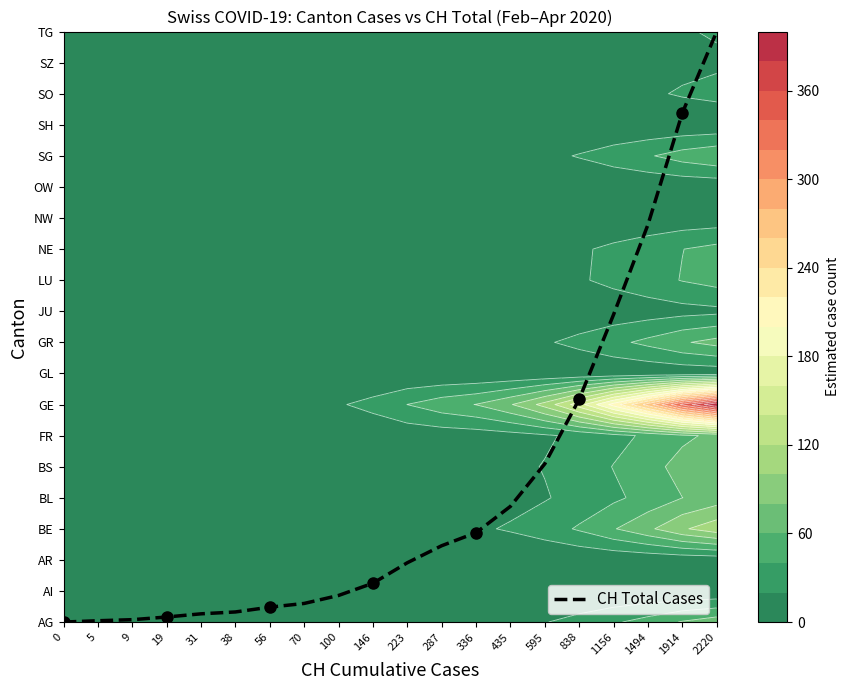

What is the sum of all values?

85.3